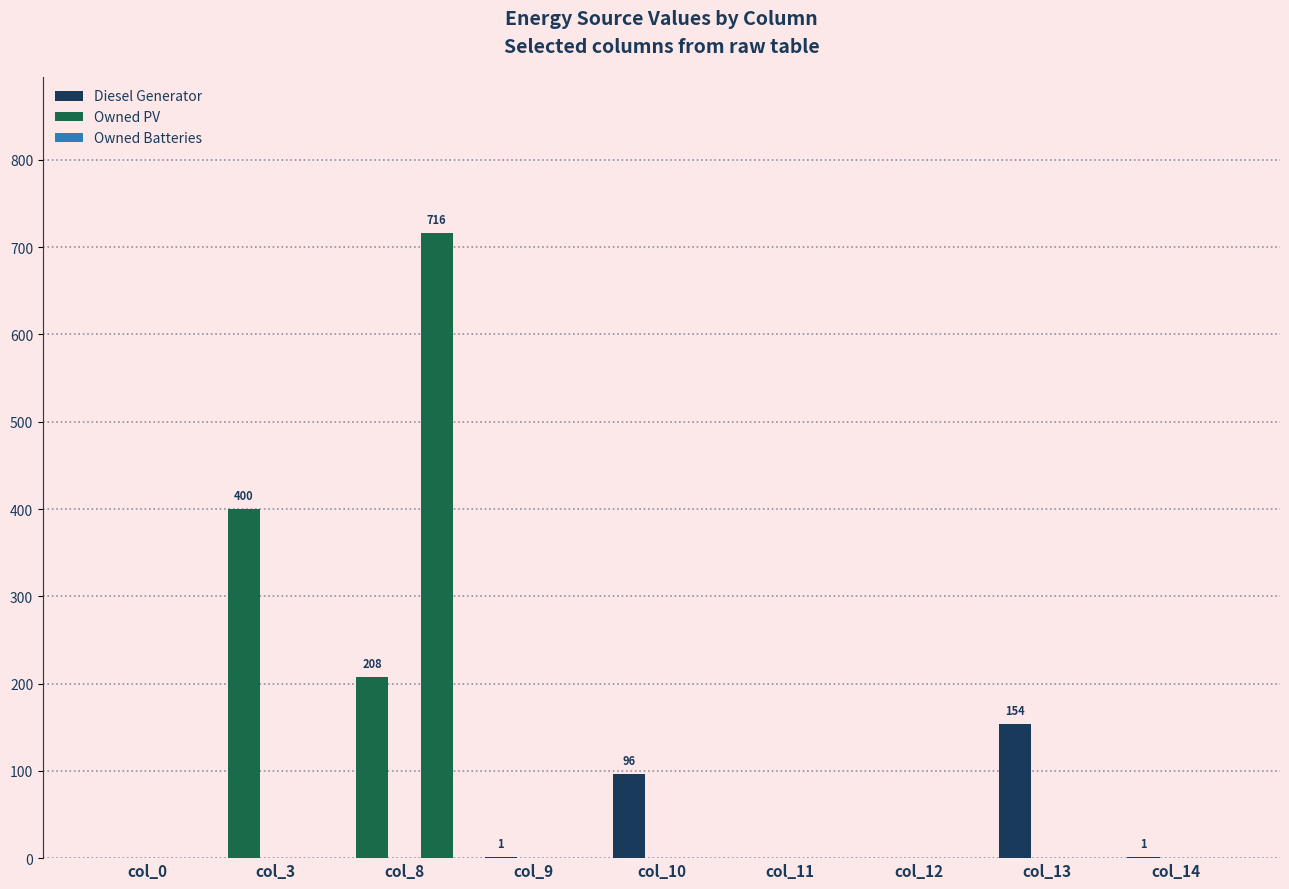

Are the bars grouped side by side (vs. stacked)?

Yes